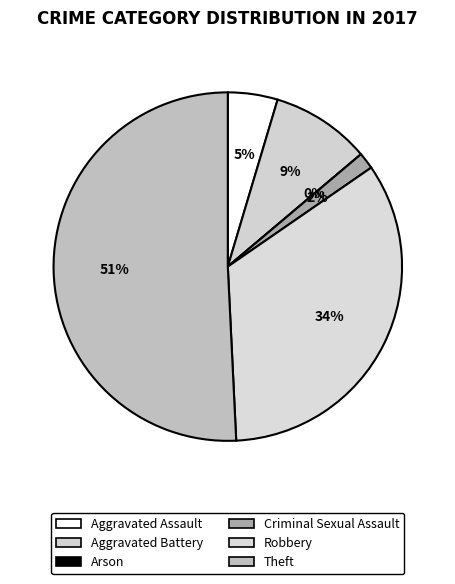

The Aggravated Assault slice represents 13% of the pie. True or false?

False